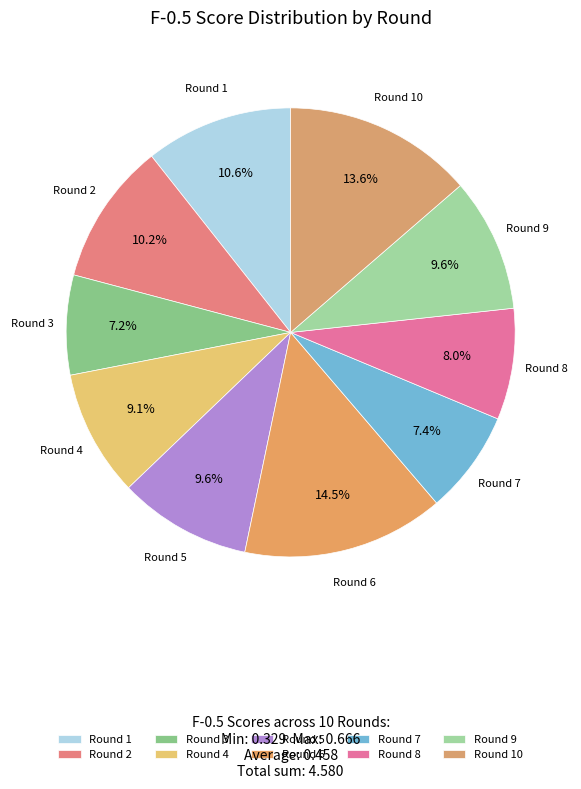

To the nearest percent, what is the difference between the largest and smallest slice percentages?

7%